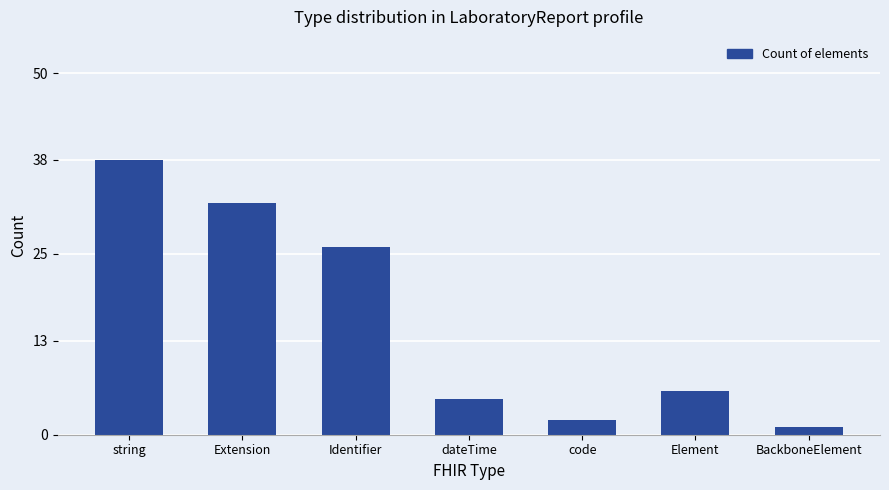

What is the difference between the second highest and minimum values?

31